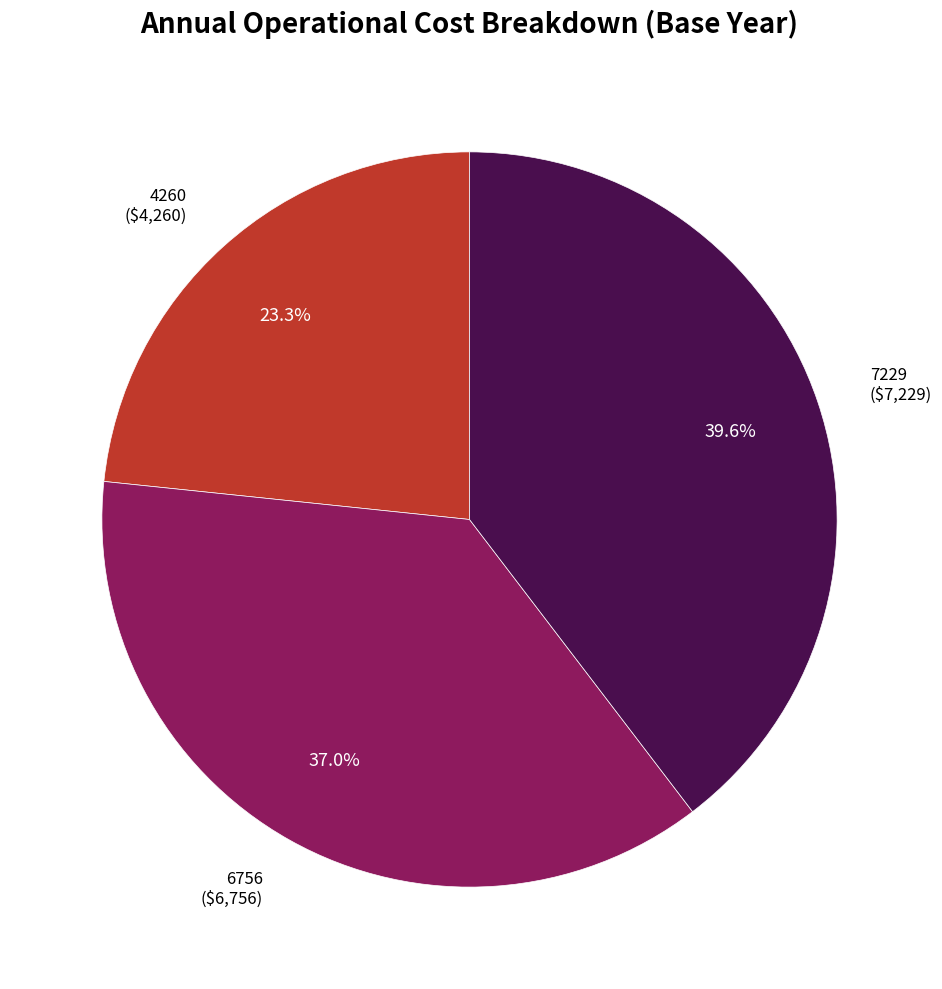

What is the total percentage of 4260 and 6756?

60.4%